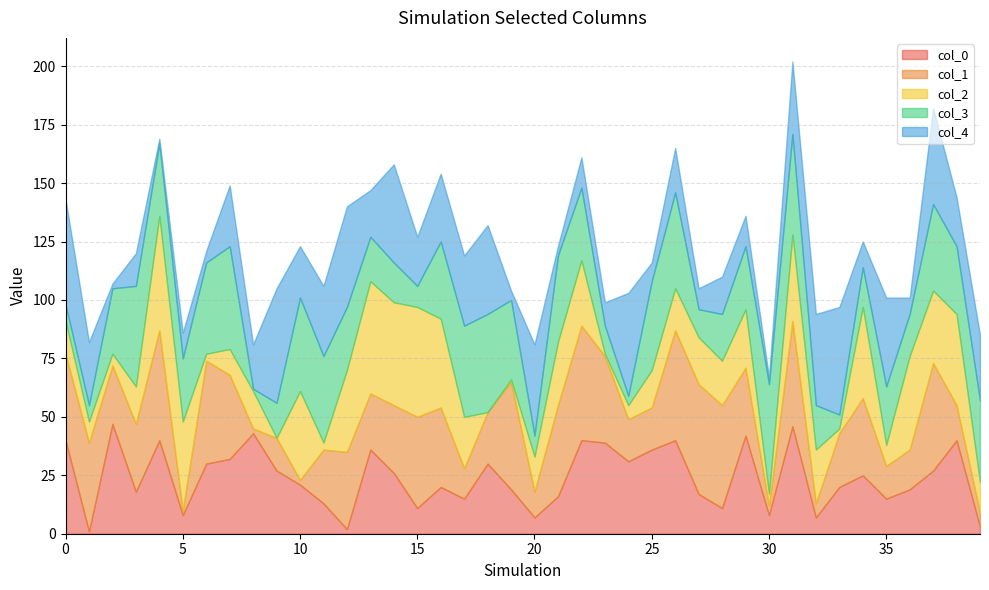

What is the spread (max minus min) of values at 17?

26